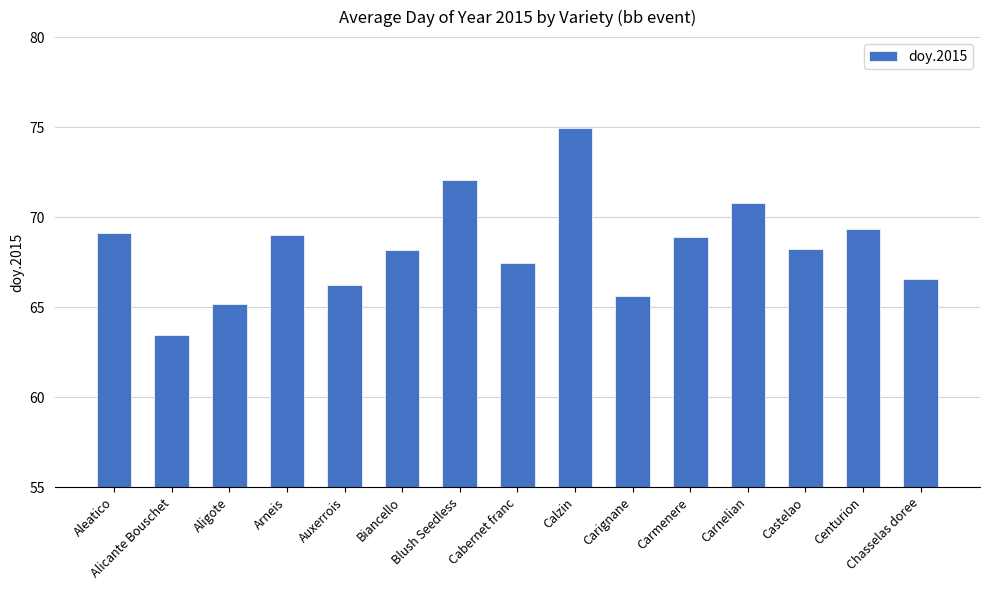

The chart shows a value of 106.8 at Carignane. True or false?

False